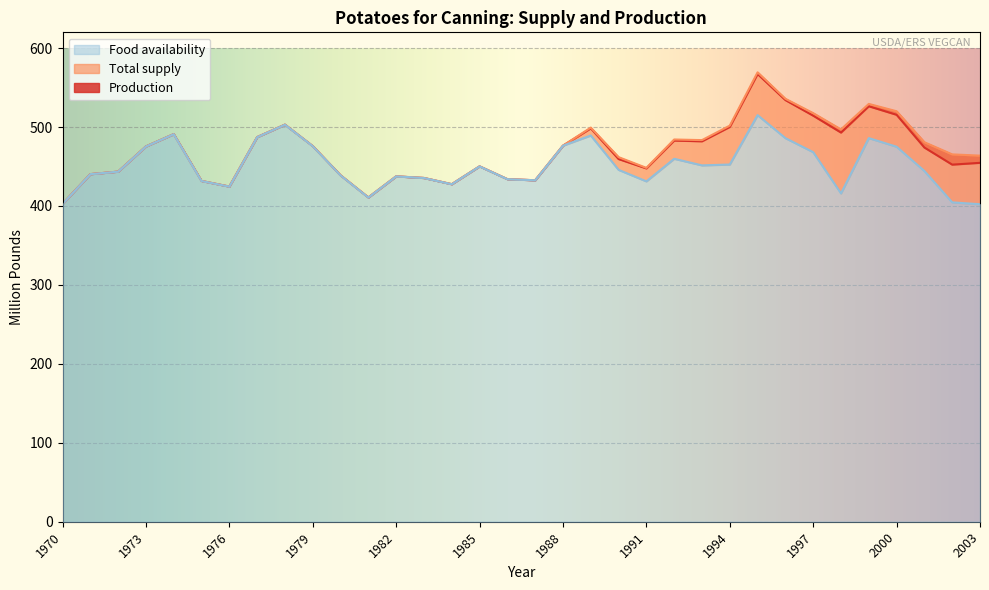

Which label corresponds to the smallest value in the chart?

2003